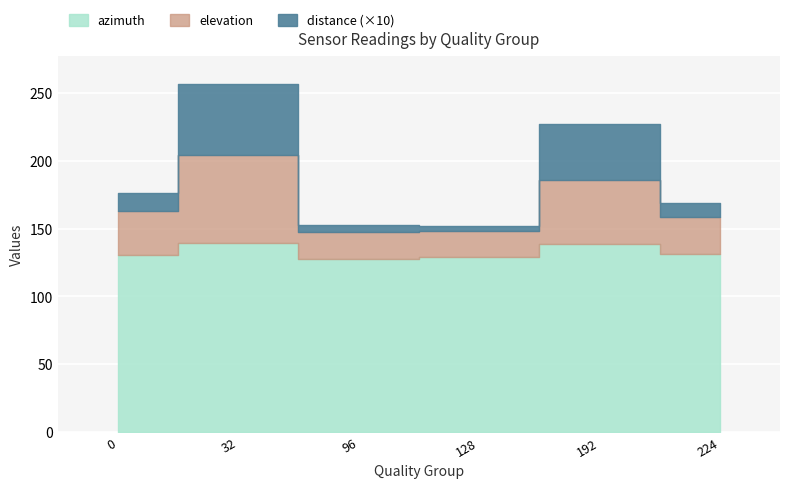

What is the sum of all azimuth values?

797.2